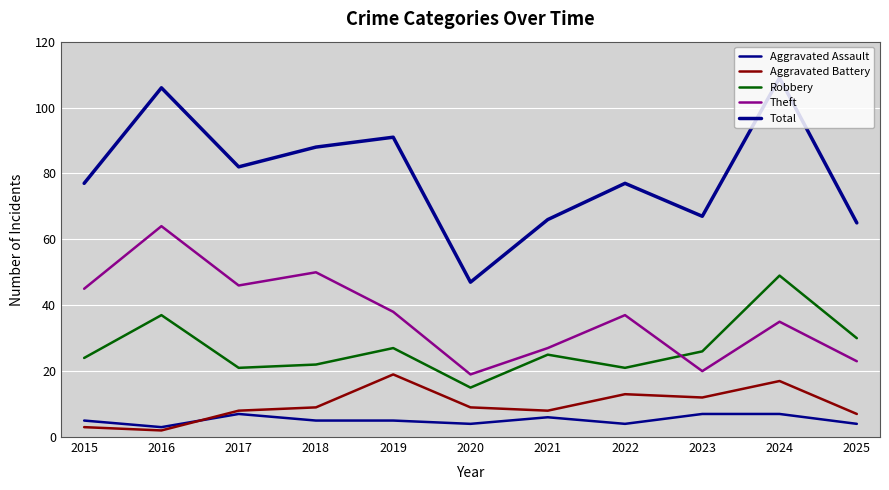

True or false: Aggravated Assault and Total cross at least once.

False